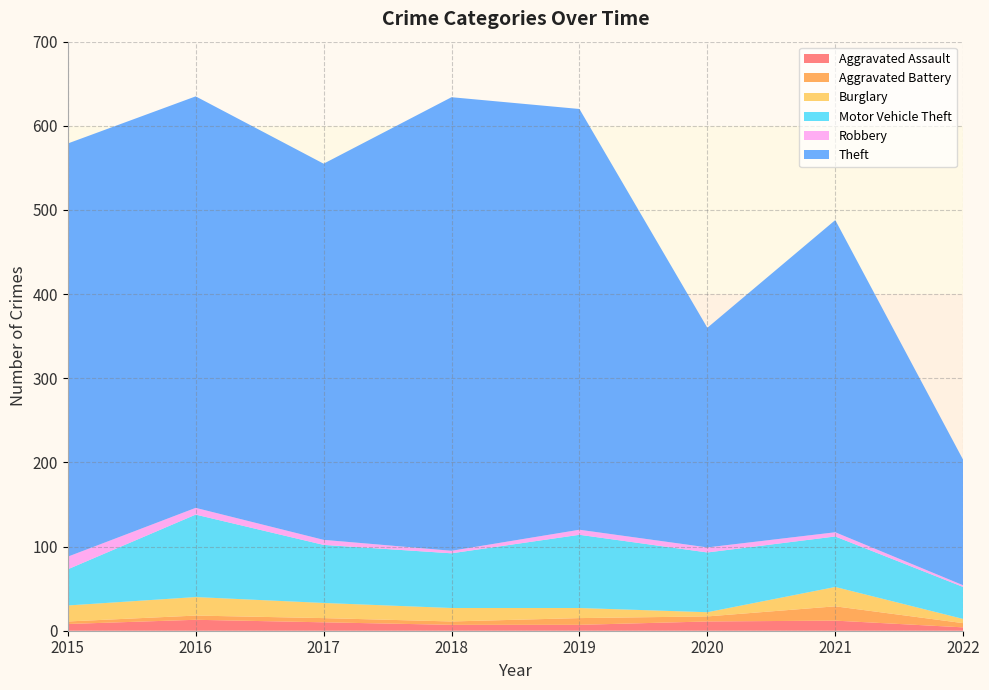

Reading left to right, list all the values displayed in this chart.

Aggravated Assault: 8	13	10	7	7	11	12	4
Aggravated Battery: 3	5	5	4	8	6	17	5
Burglary: 19	22	18	16	12	5	23	5
Motor Vehicle Theft: 43	98	69	65	87	71	60	38
Robbery: 15	8	6	3	6	6	5	2
Theft: 491	489	447	539	500	261	371	149